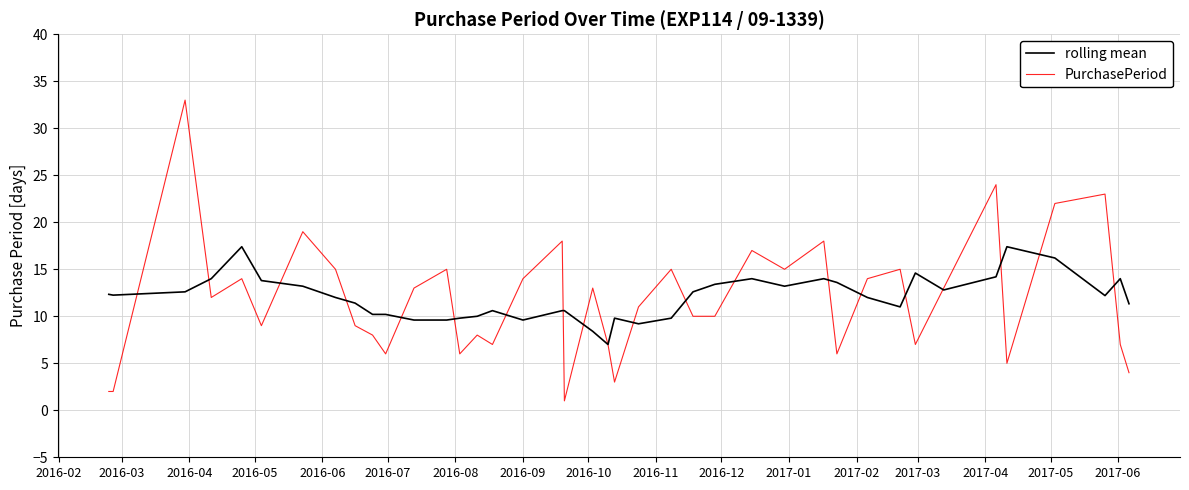

How many interior local peaks does the PurchasePeriod series have?

13